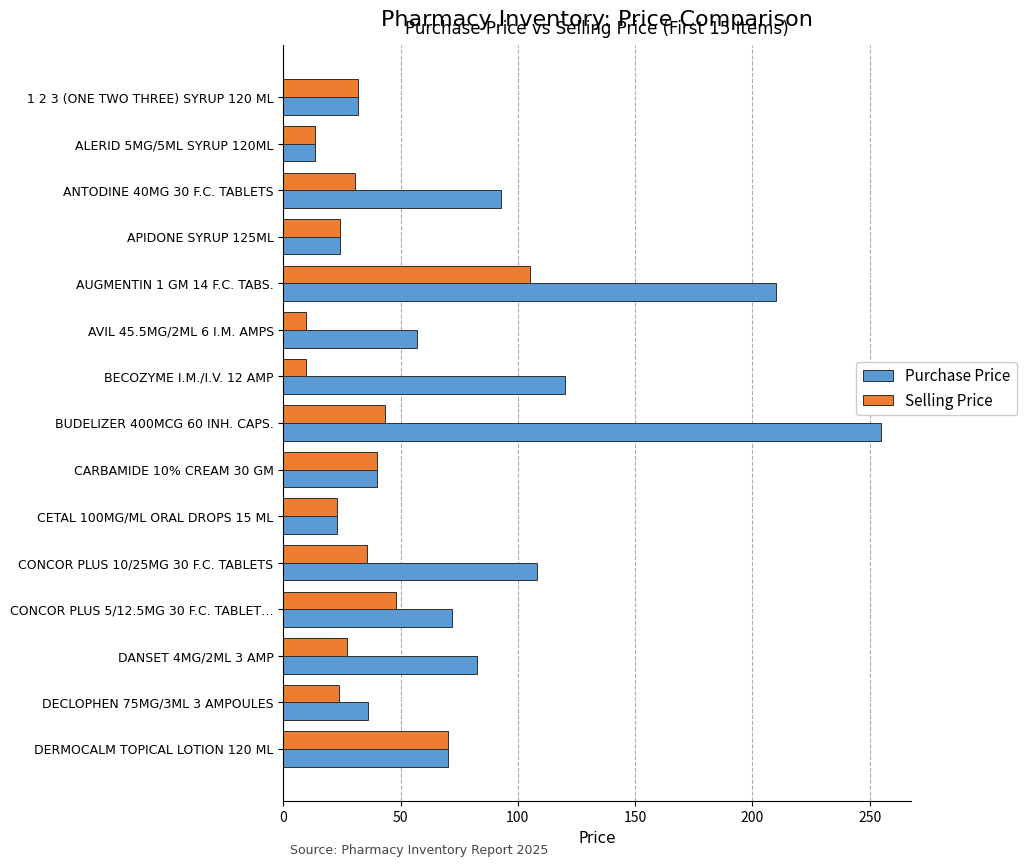

What is the sum of all Selling Price values?

535.7